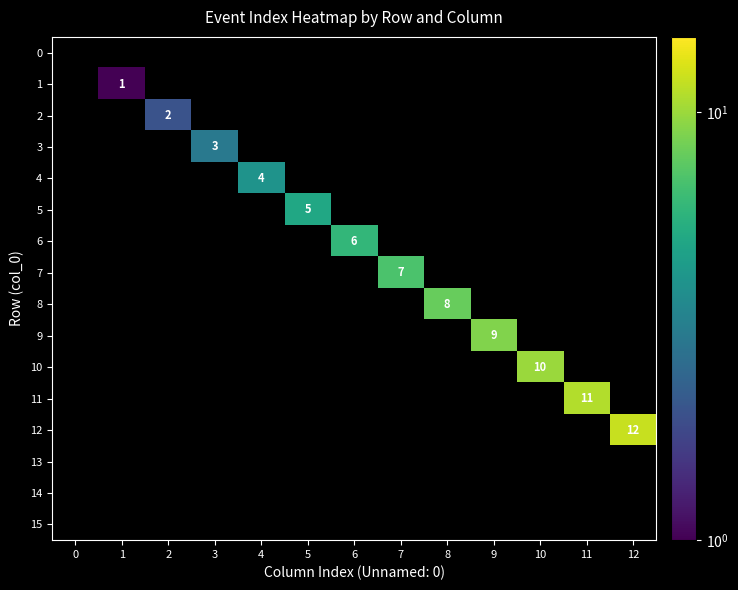

Which series changed the most between 0 and 1?

1